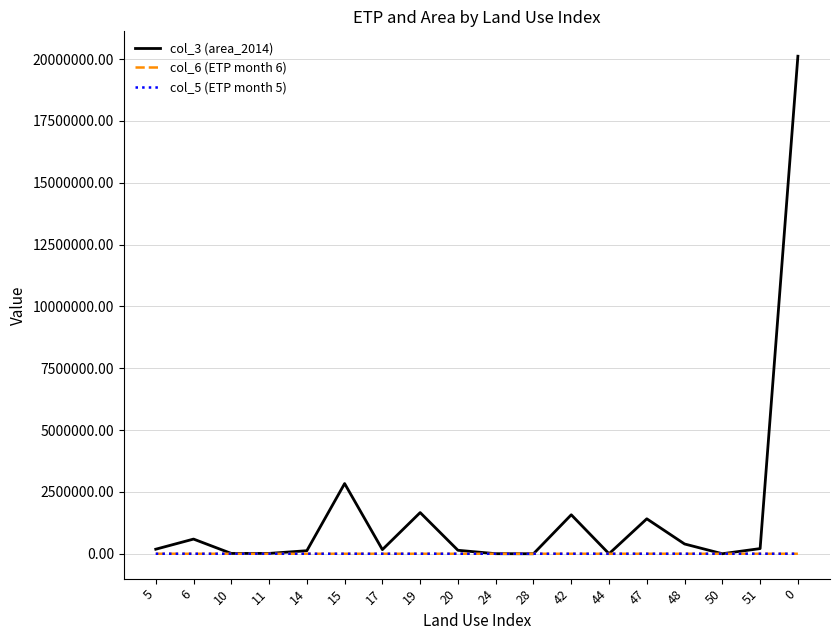

Which series has the largest range (max minus min)?

col_3 (area_2014)